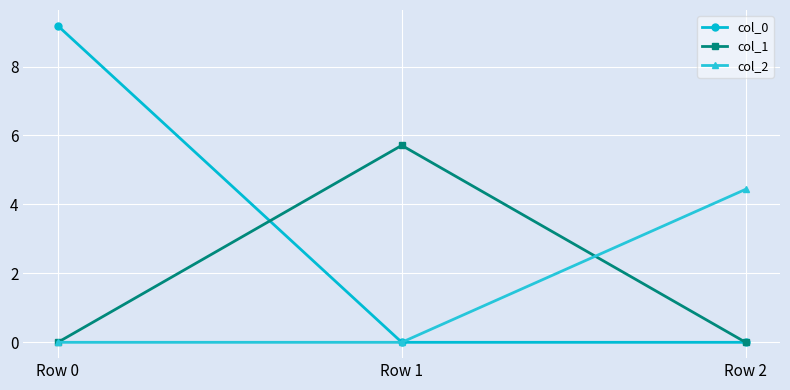

Reading left to right, what are all the values shown in this chart?

col_0: Row 0=9.2	Row 1=0.0	Row 2=0.0
col_1: Row 0=0.0	Row 1=5.7	Row 2=0.0
col_2: Row 0=0.0	Row 1=0.0	Row 2=4.4